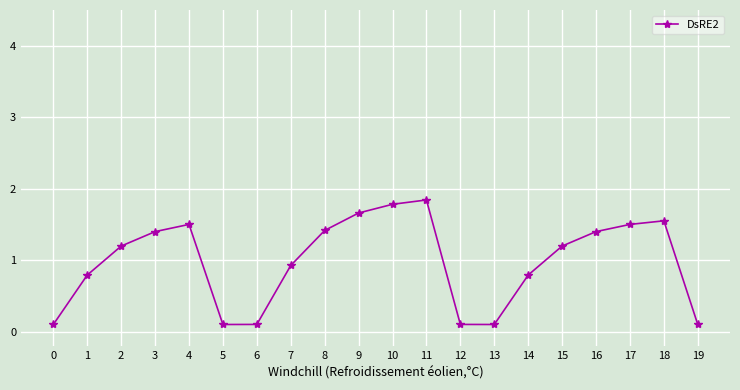

What is the sum of all values?

19.6